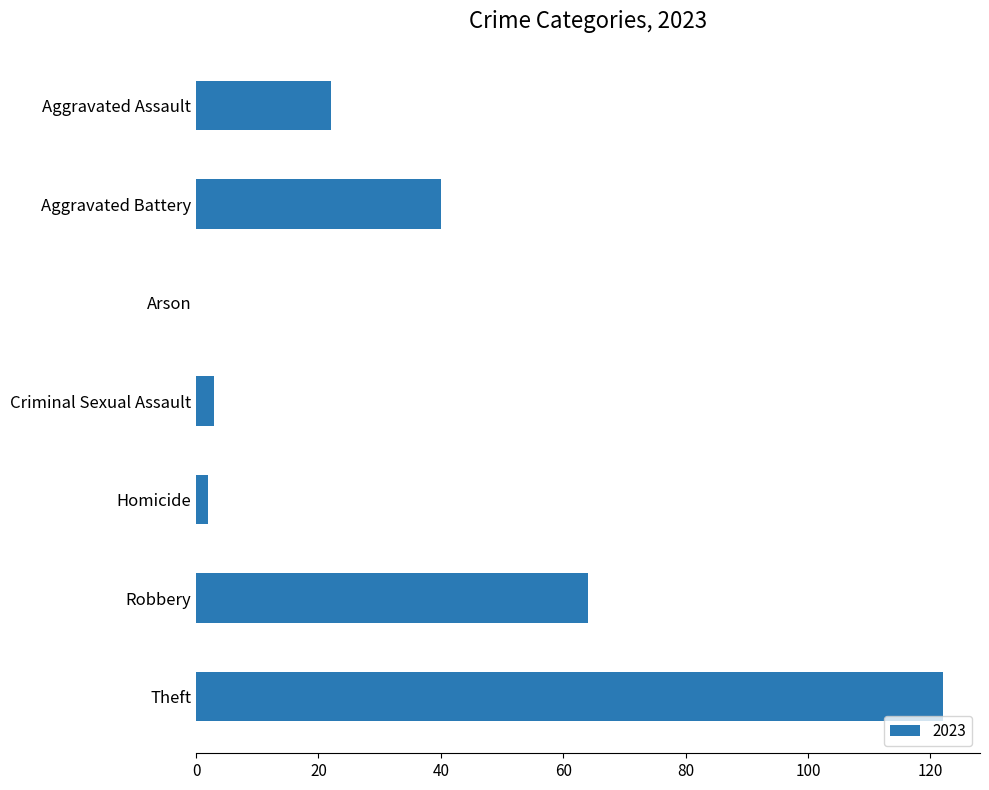

What is the sum of all values?

253